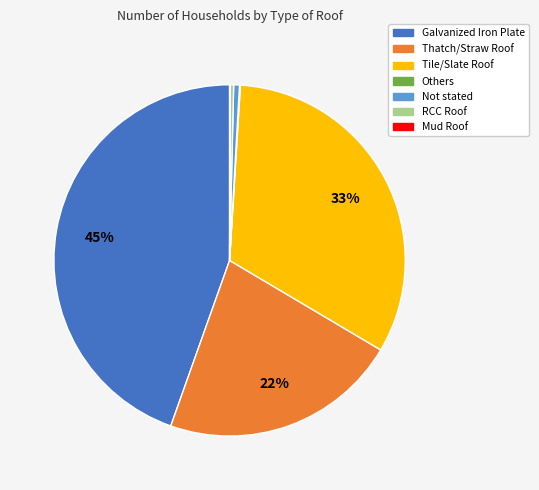

True or false: Galvanized Iron Plate accounts for 58% of the total.

False